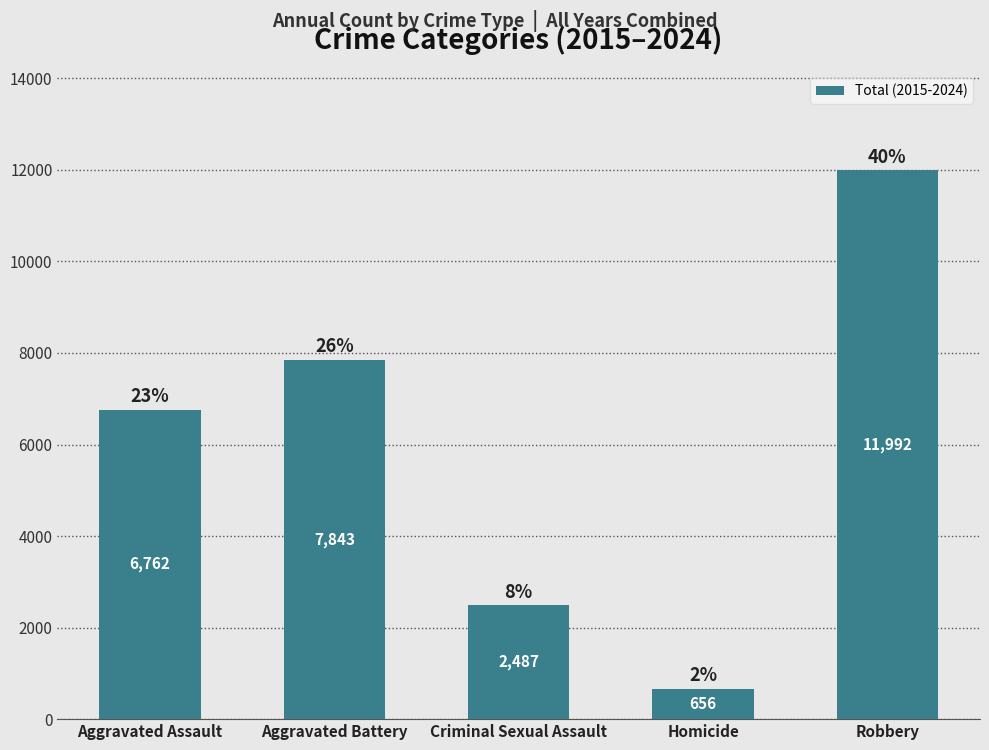

What is the change in value from Criminal Sexual Assault to Robbery?

+9505